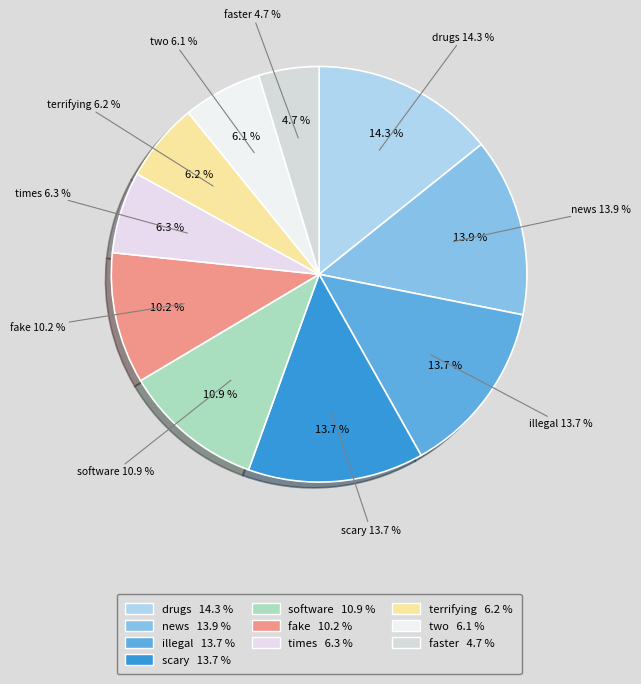

Rank the categories by value from lowest to highest.

faster, two, terrifying, times, fake, software, scary, illegal, news, drugs